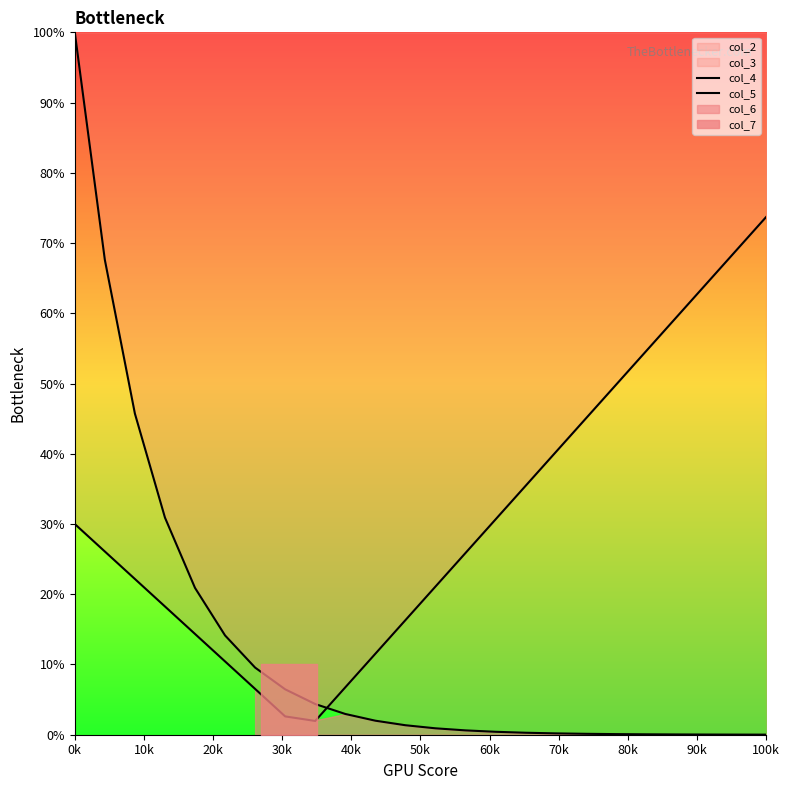

True or false: col_5 and col_4 intersect in this chart.

True